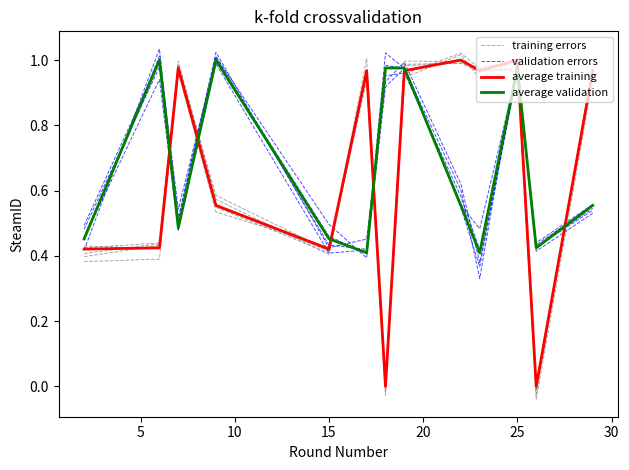

In validation errors, how many points are lower than both neighbors (excluding endpoints)?

4